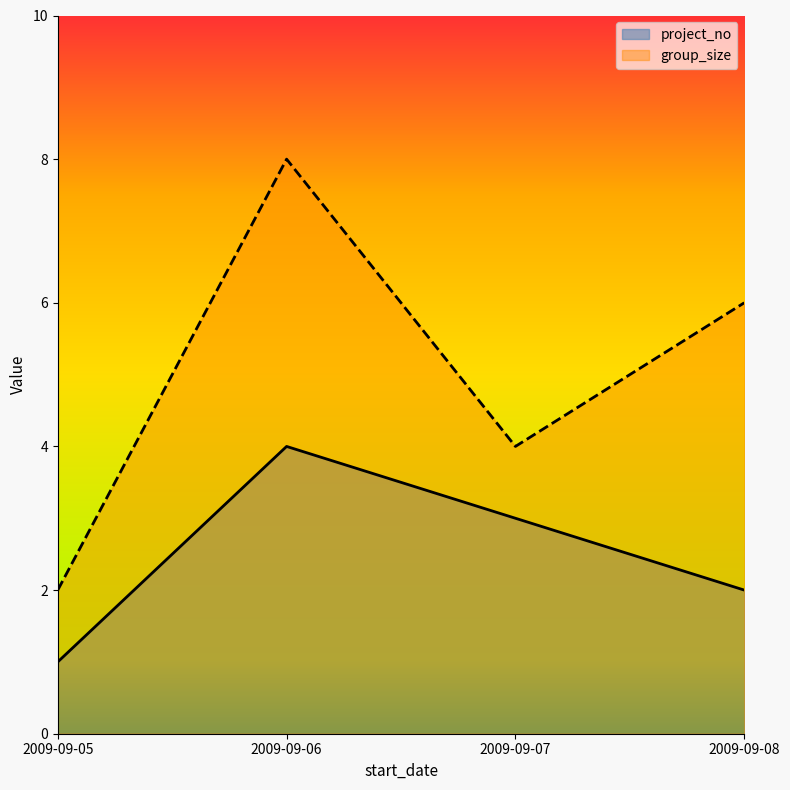

The project_no series shows 2 at 2009-09-08. True or false?

True